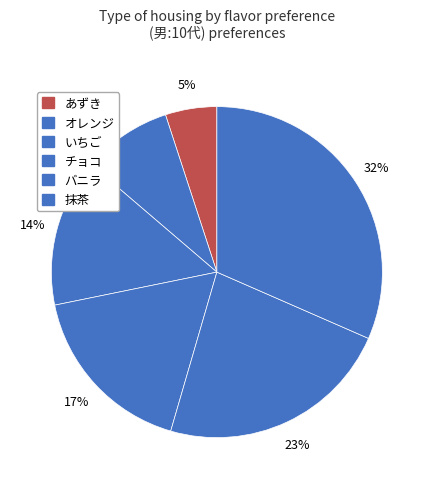

Is いちご the majority of the pie?

No